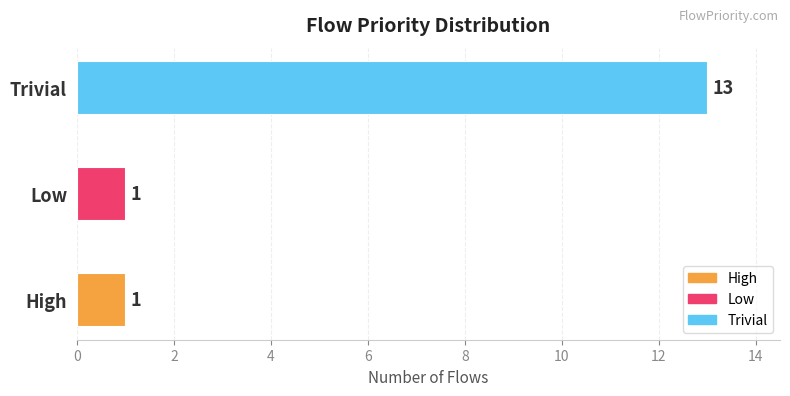

True or false: the data shows 1 at Low.

True